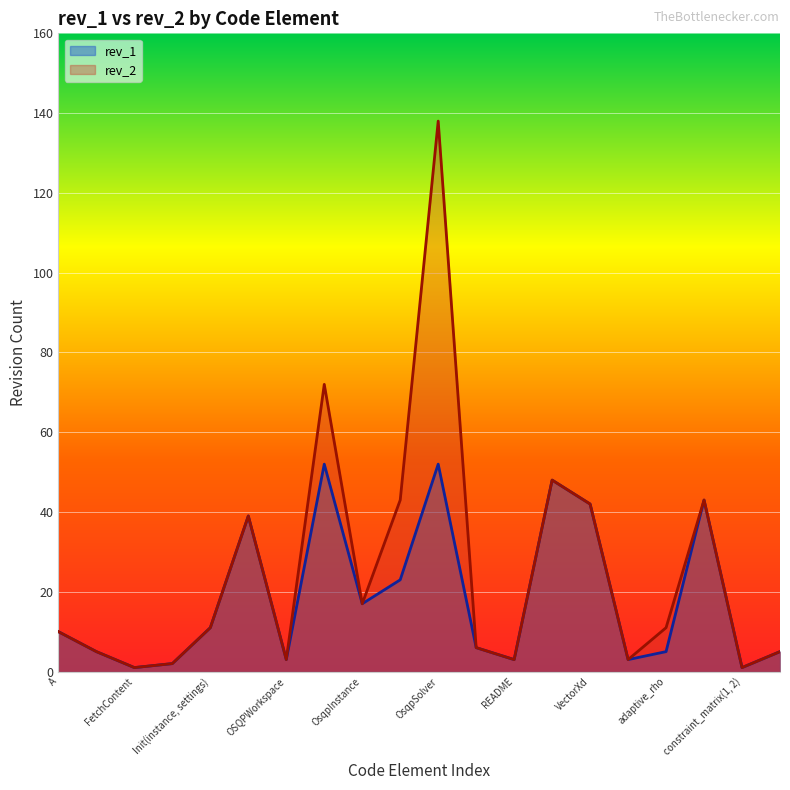

How many interior local valleys does the rev_2 series have?

6